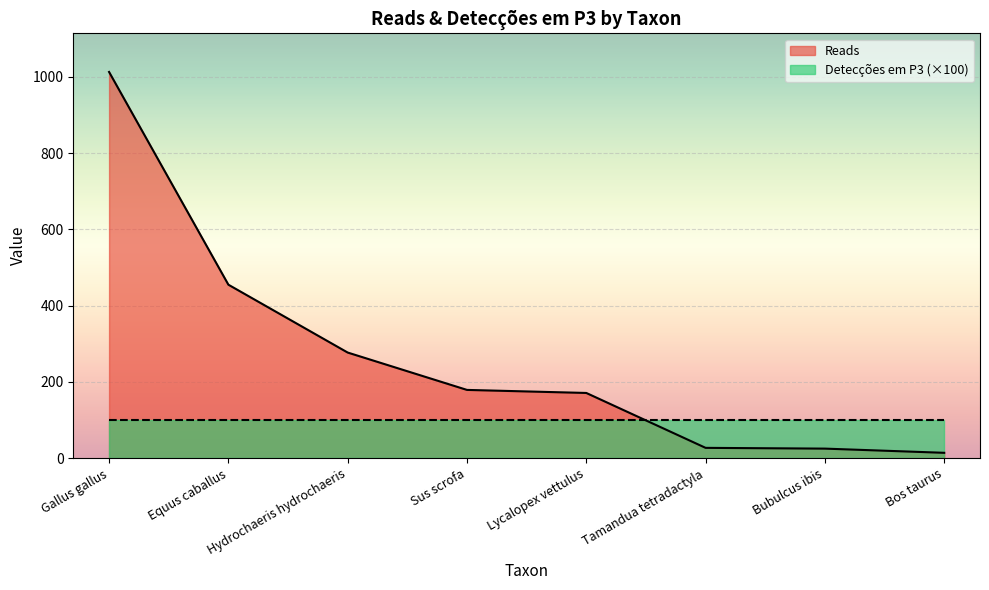

At which label does the data first exceed 179?

Gallus gallus